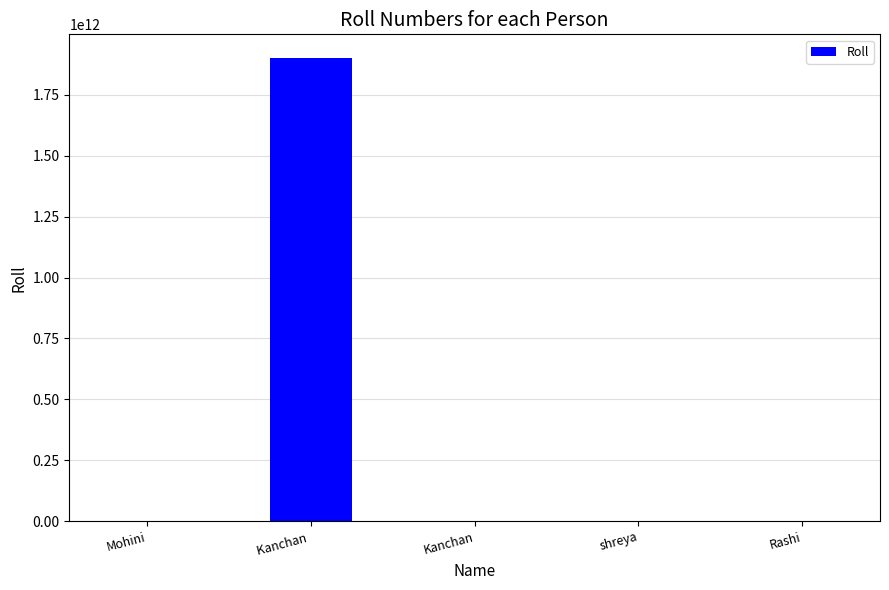

Which label corresponds to the largest value in the chart?

Kanchan 